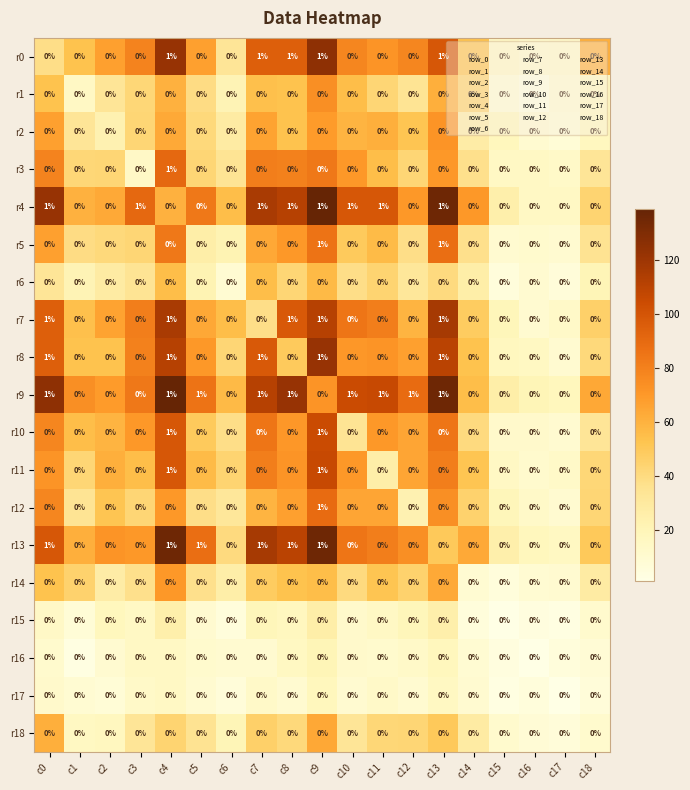

Is it true that r11 equals 0 at c9?

False